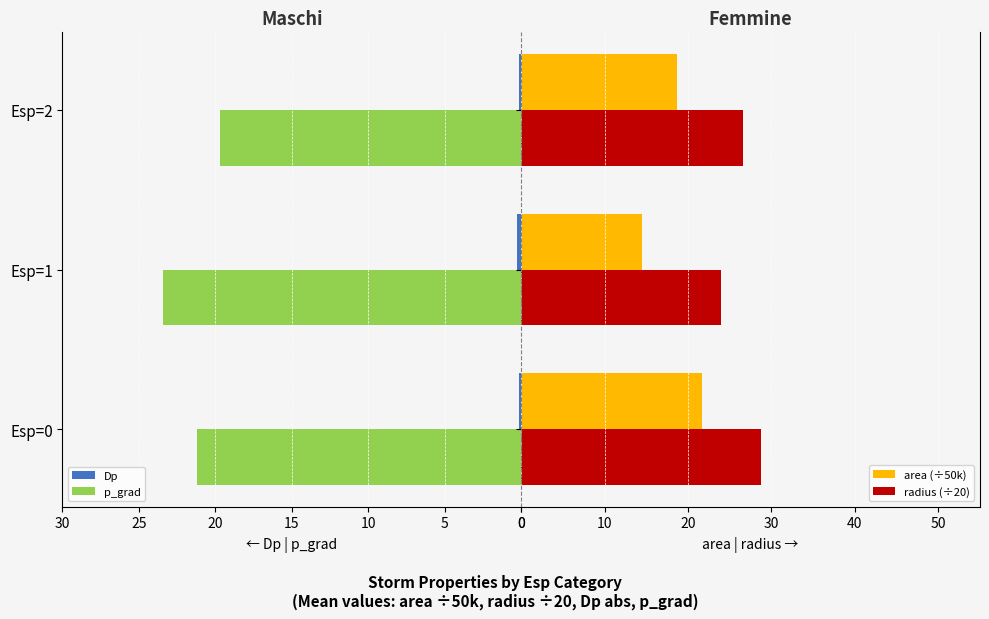

True or false: p_grad has a value of 26.0 at Esp=2.

False